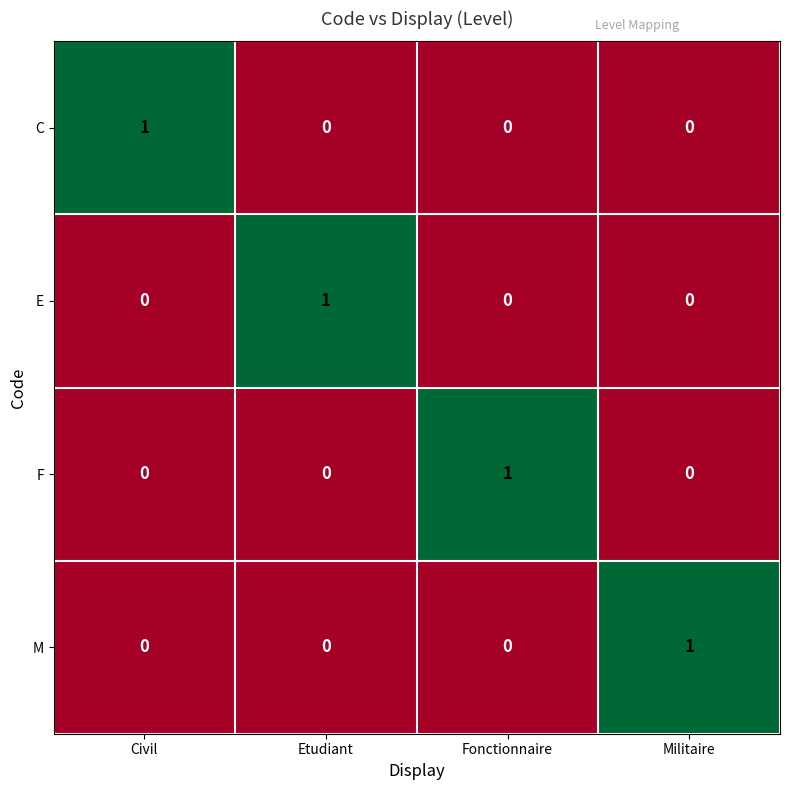

True or false: E has a value of -1 at Civil.

False